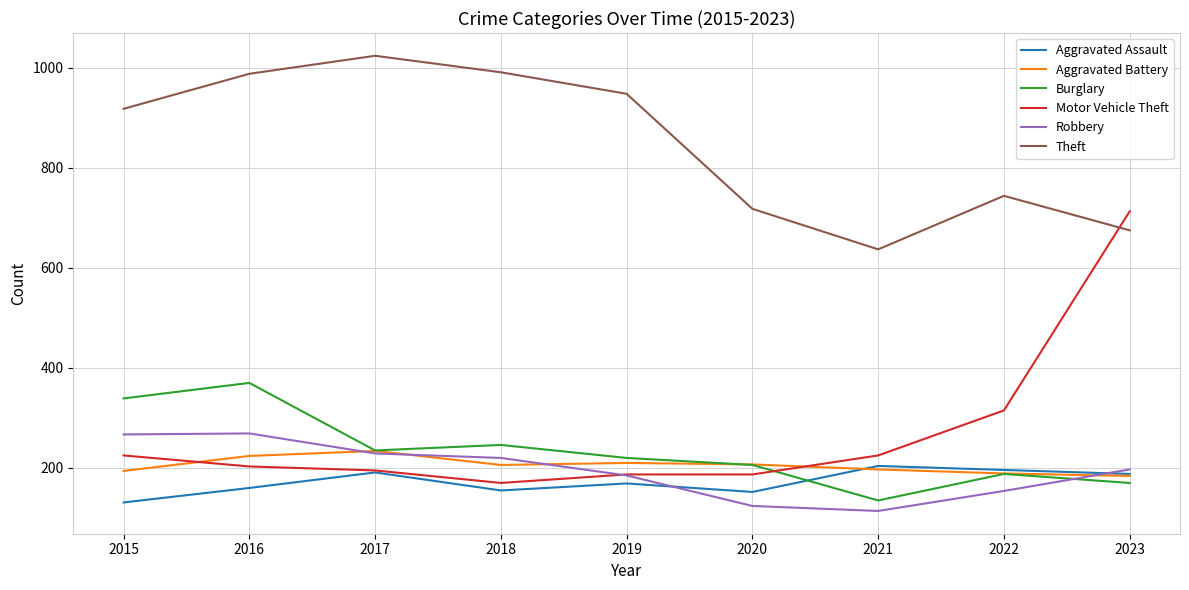

What is the spread (max minus min) of values at 2017?

833